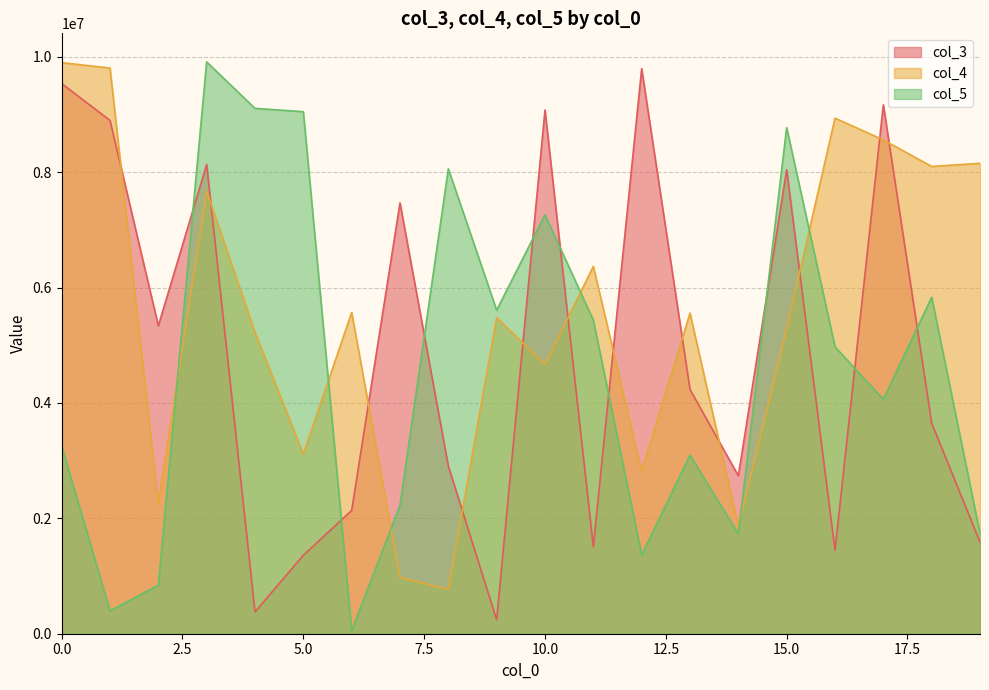

What is the difference between the maximum and second lowest values in the col_4 series?

8922569